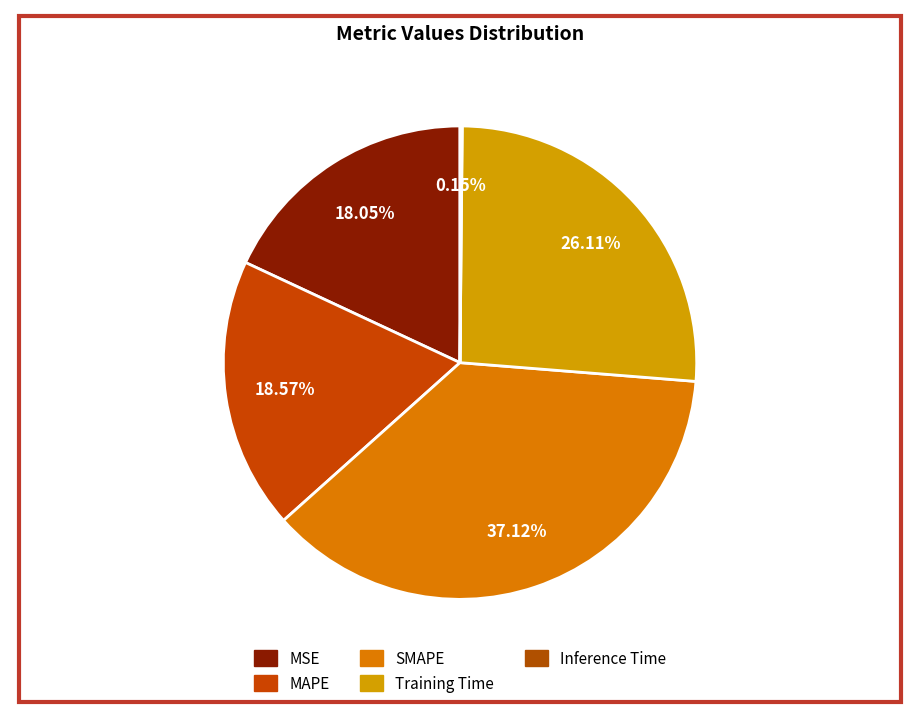

True or false: SMAPE accounts for 29% of the total.

False